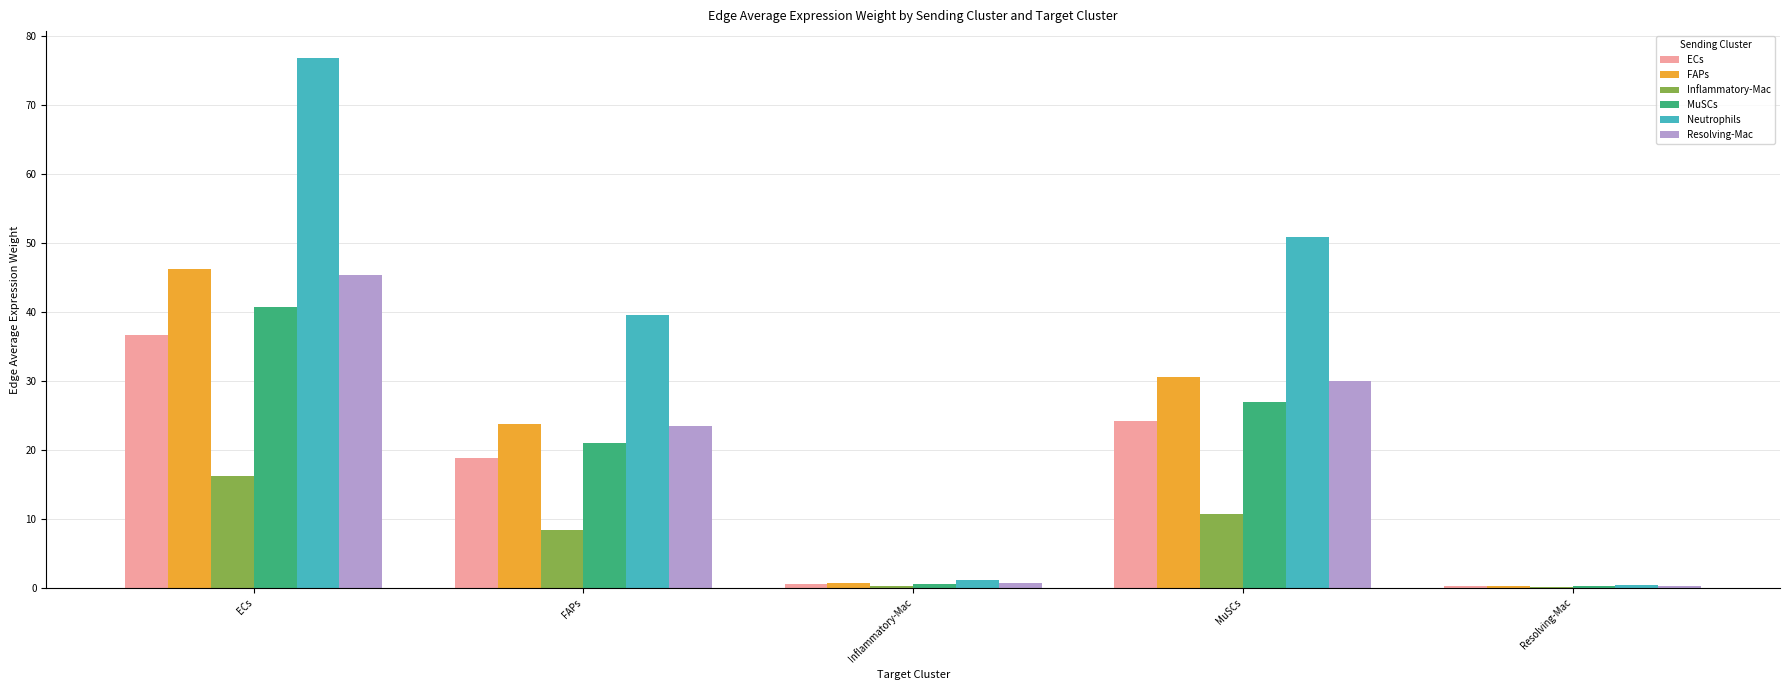

What is the sum of all Neutrophils values?

168.6